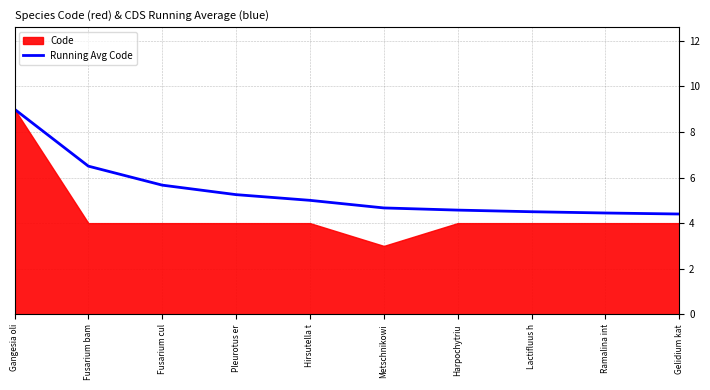

What is the minimum value for Running Avg Code?

4.4